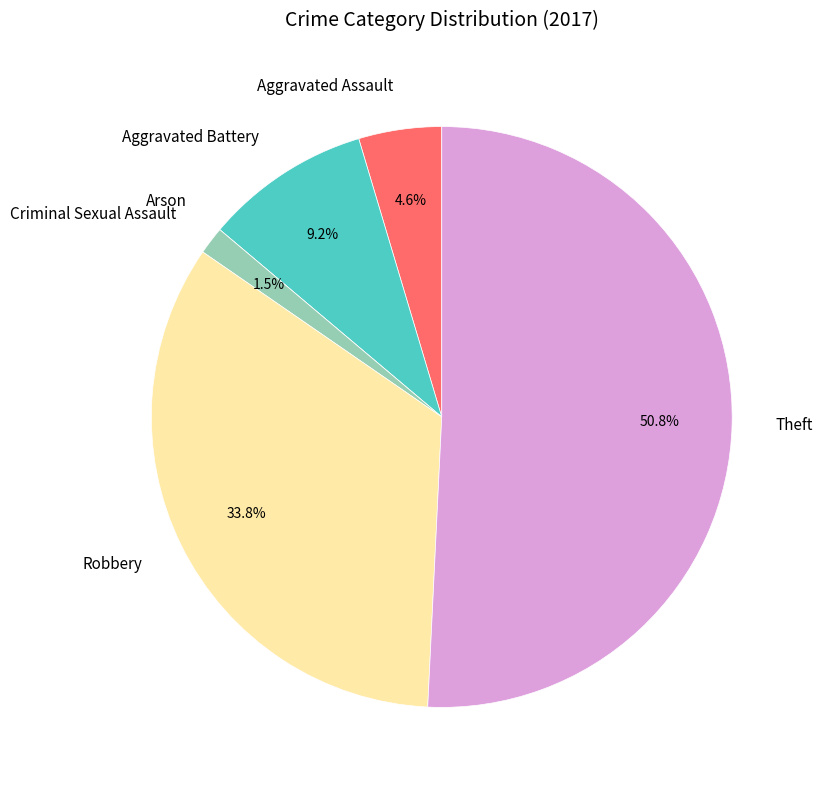

True or false: Aggravated Assault accounts for 16% of the total.

False